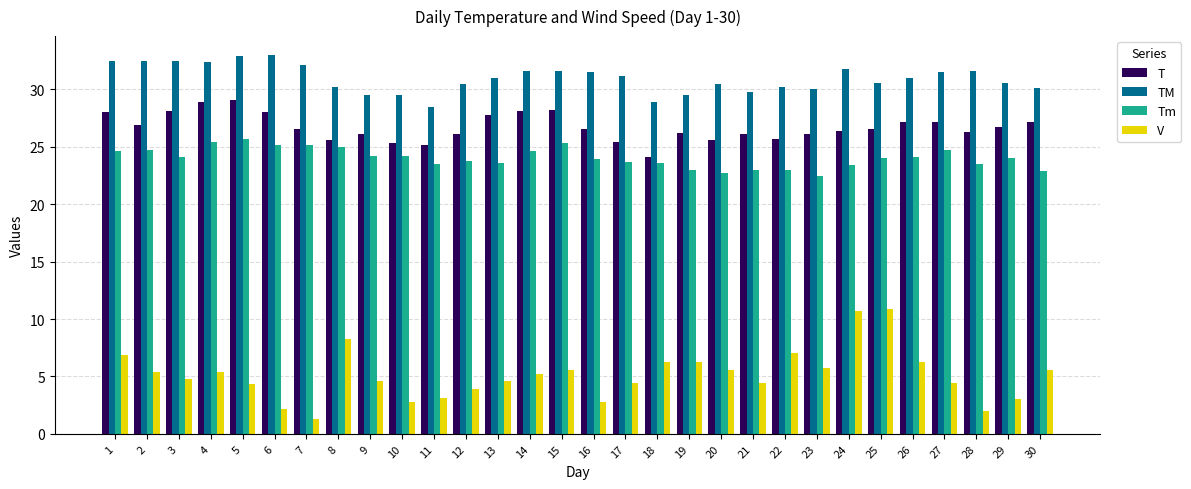

Rank the series by their maximum value, from highest to lowest.

TM, T, Tm, V